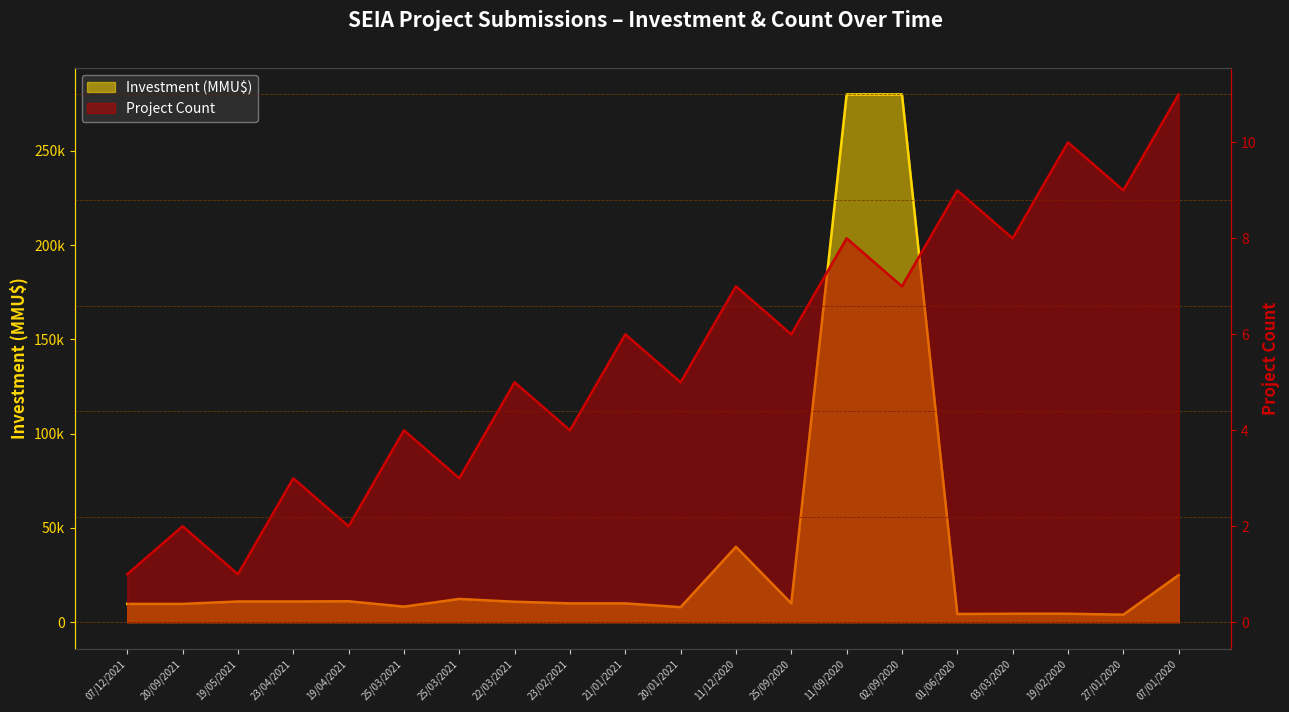

Rank the series by their maximum value, from lowest to highest.

Project Count, Investment (MMU$)